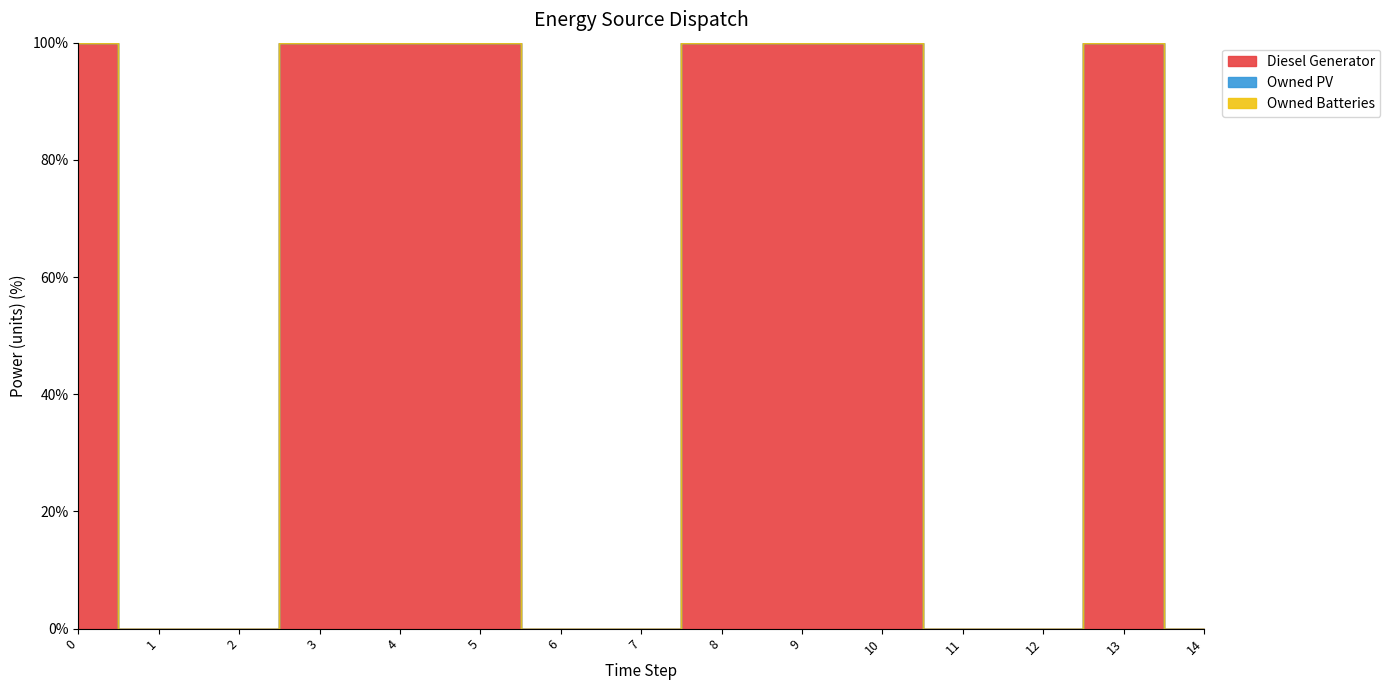

What is the value of the Diesel Generator point at the 10th from the left?

46